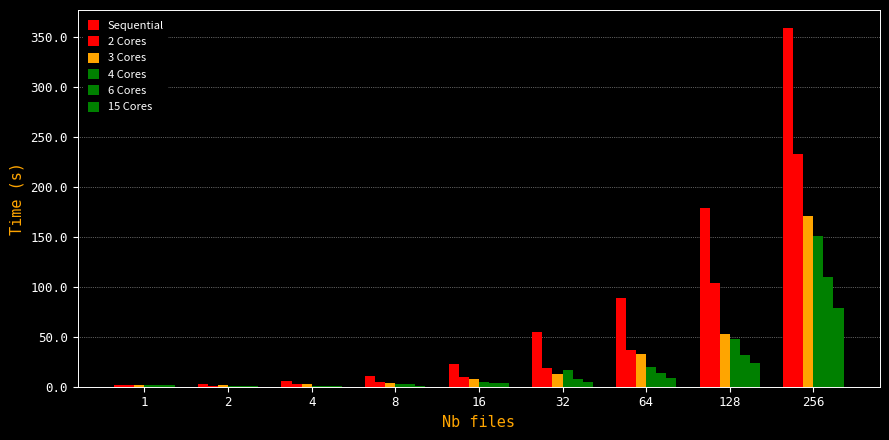

At which label does 15 Cores first exceed 3?

16